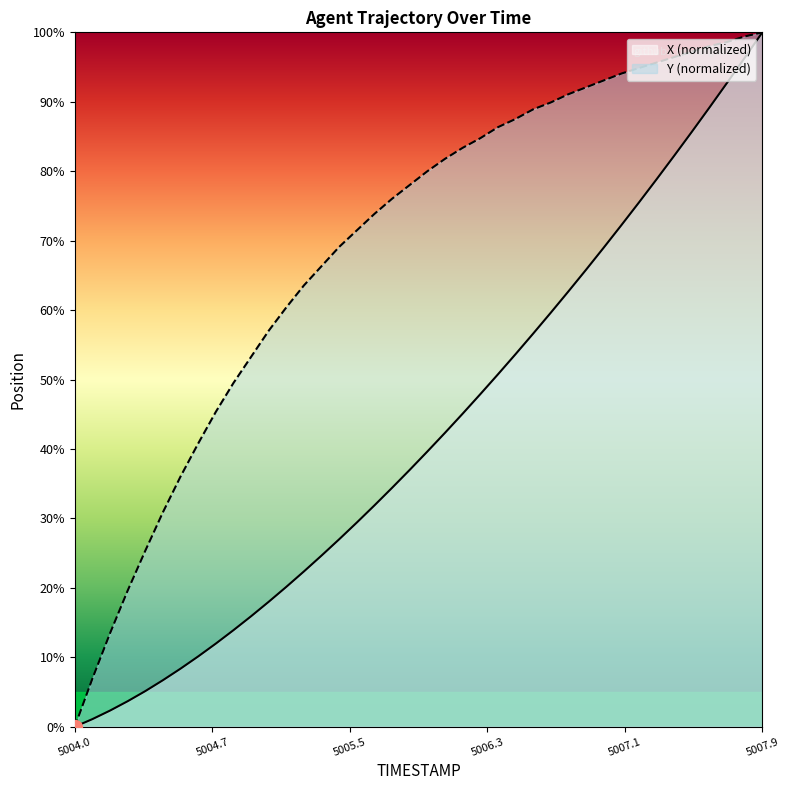

Which series has the largest range (max minus min)?

X